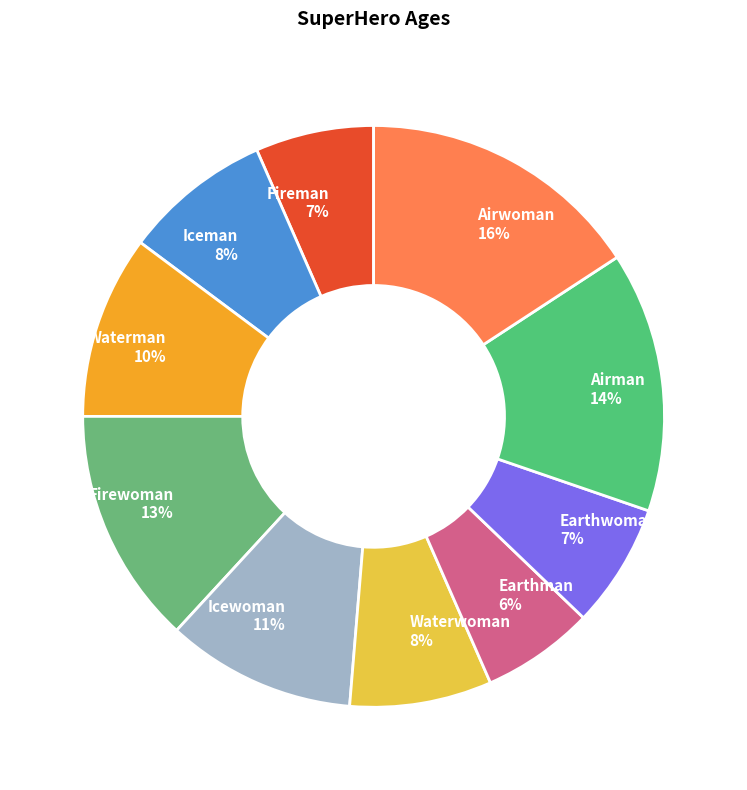

What percentage is the Iceman slice, to the nearest percent?

8%